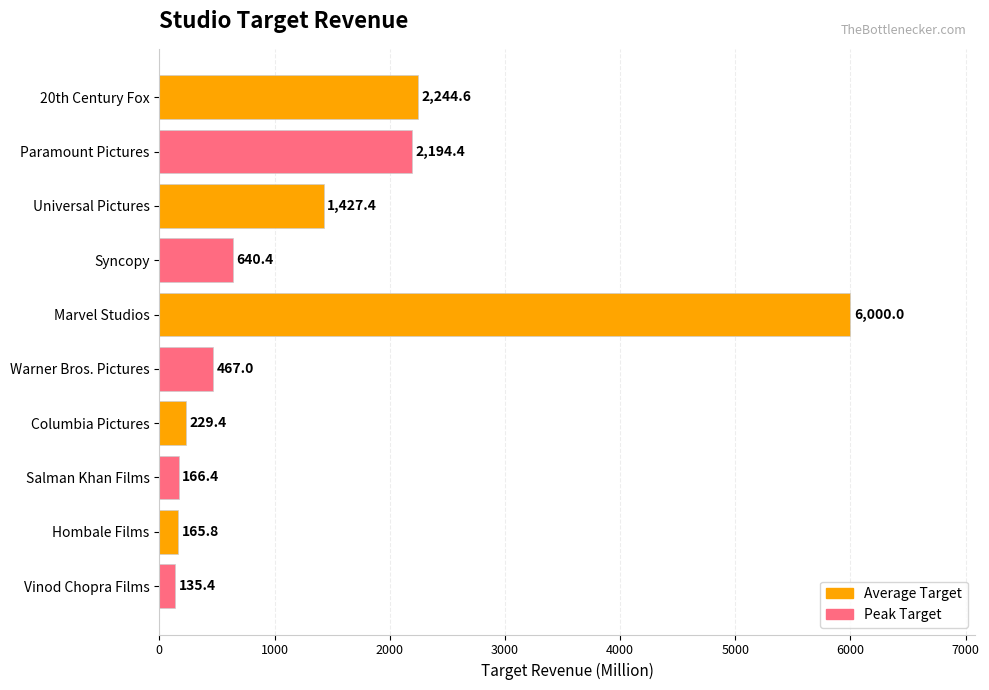

What is the difference between the maximum and second lowest values?

5834.2